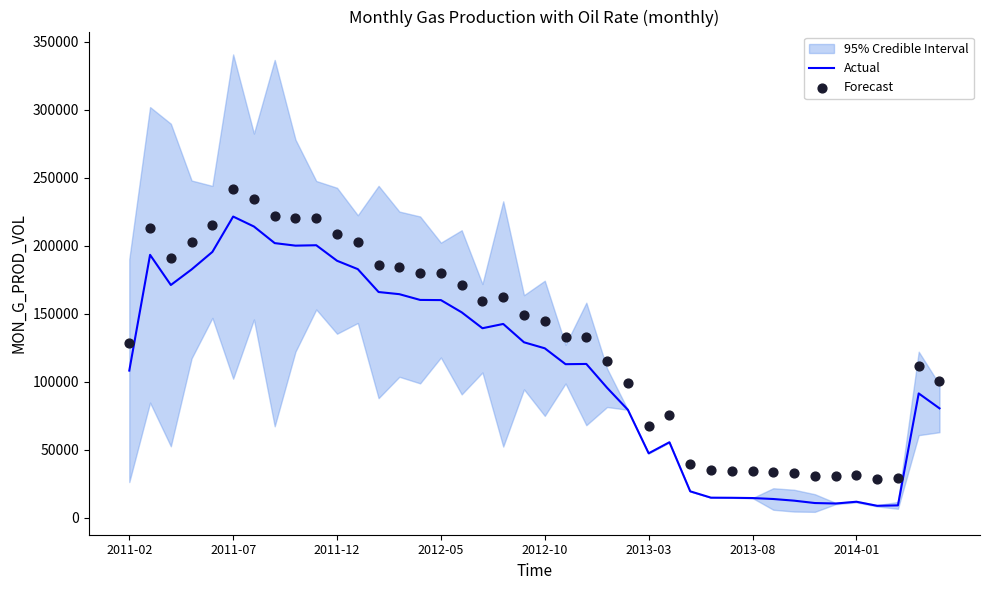

What is the highest value of the Actual series?

221483